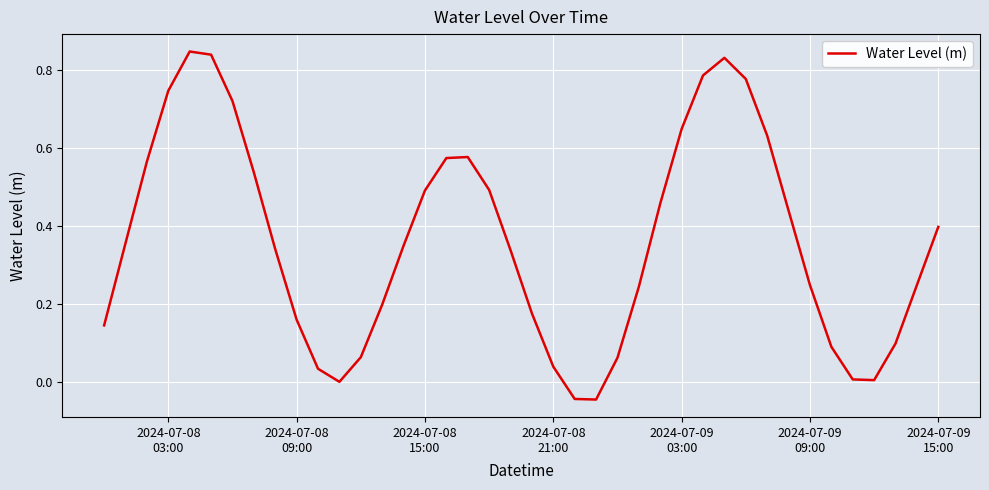

What is the difference between the maximum and minimum values?

0.9